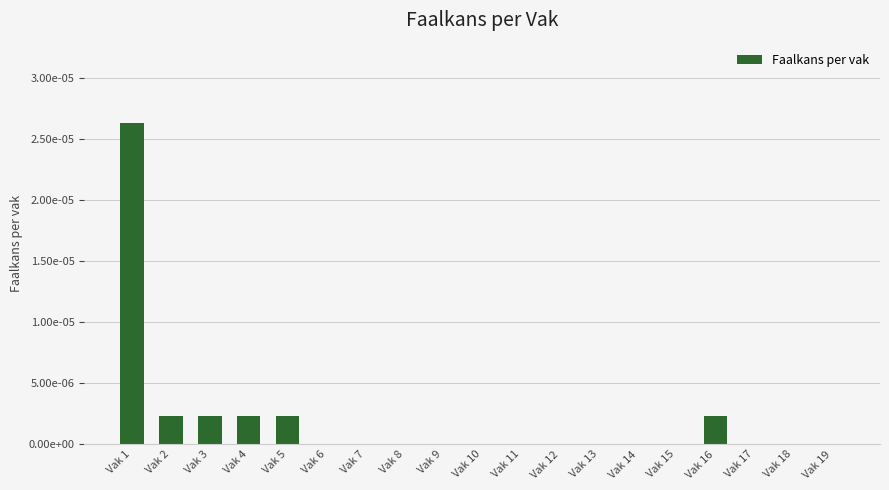

Which label corresponds to the largest value in the chart?

Vak 1